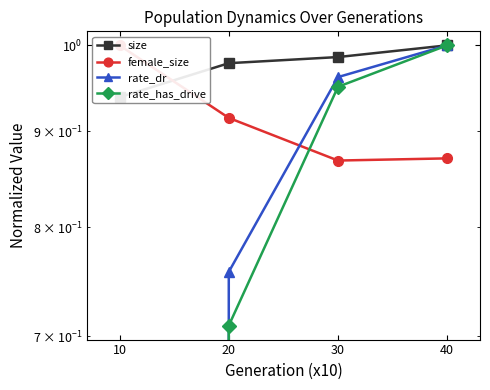

Between 30 and 40, which series saw the biggest shift?

rate_has_drive